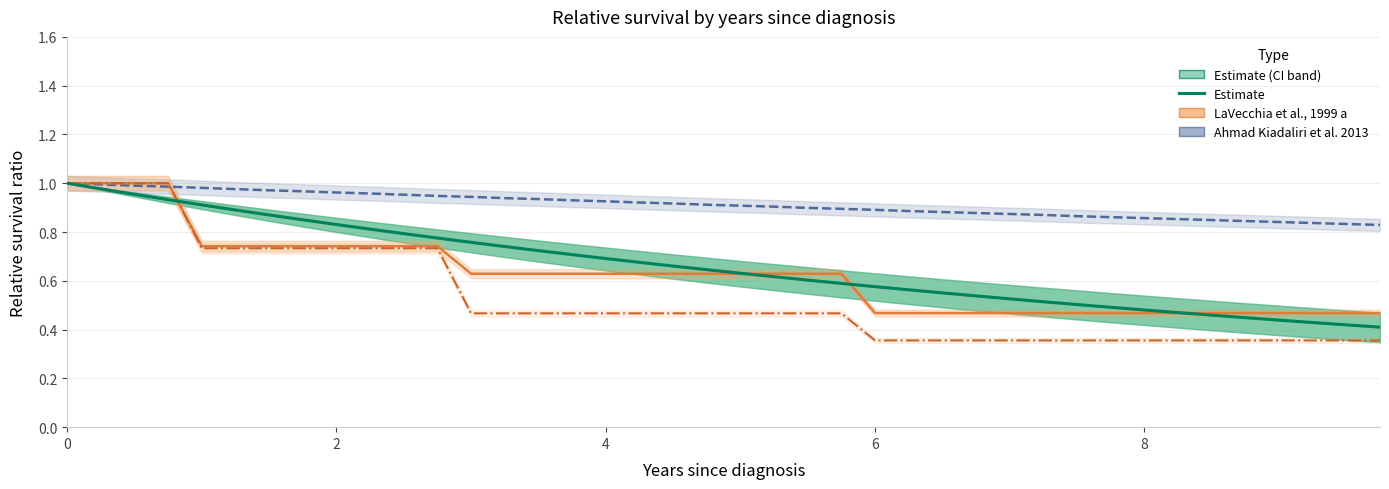

Is it true that Estimate equals 0.7 at 28?

False